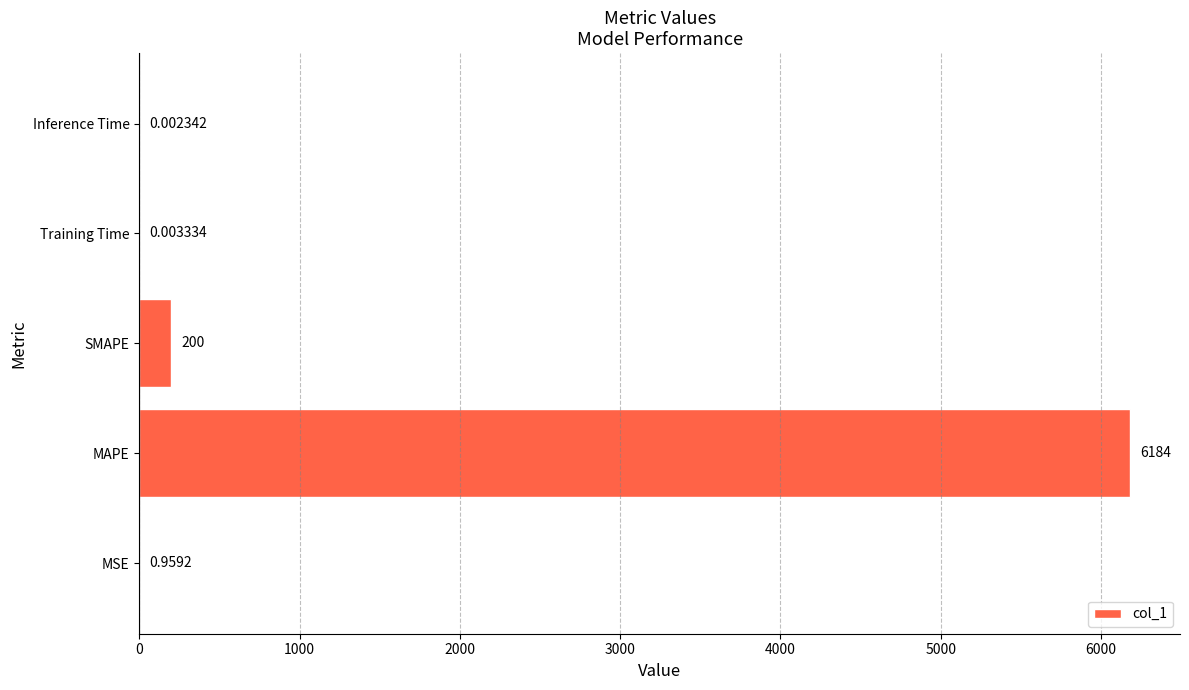

At which category does the chart reach its peak across all series?

MAPE